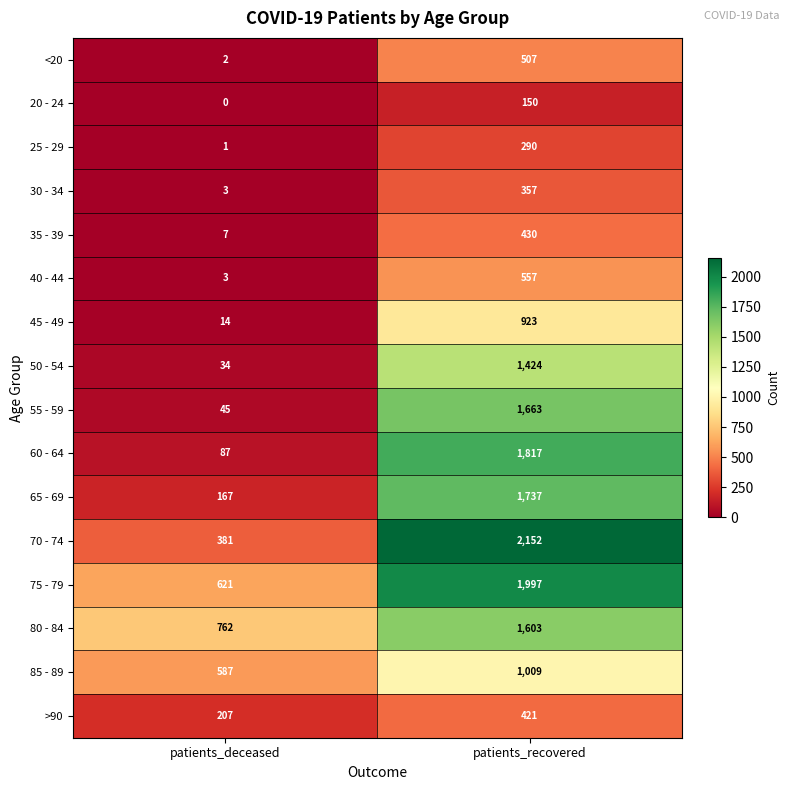

Between patients_deceased and patients_recovered, which series saw the biggest shift?

70 - 74